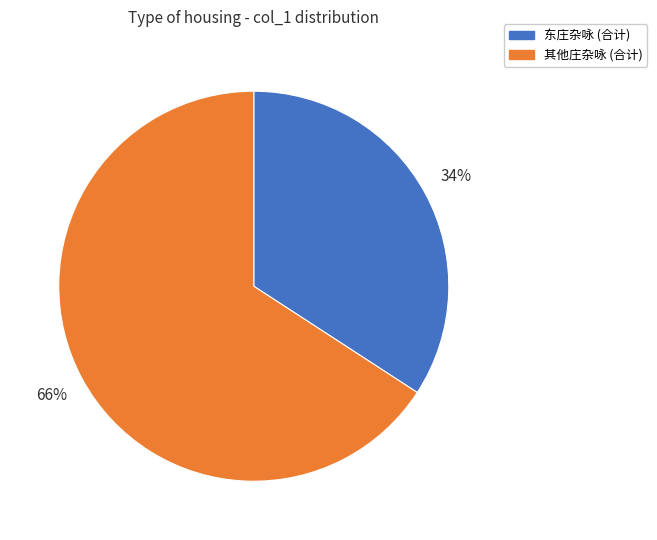

To the nearest percent, what is the average slice percentage?

50%